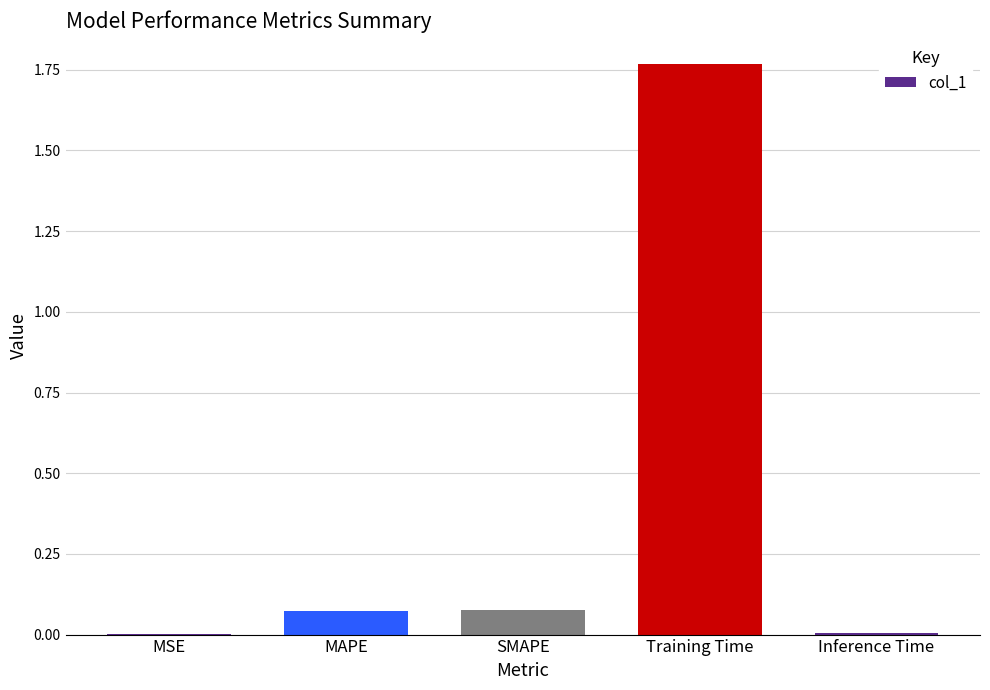

At which category does the chart reach its peak across all series?

Training Time